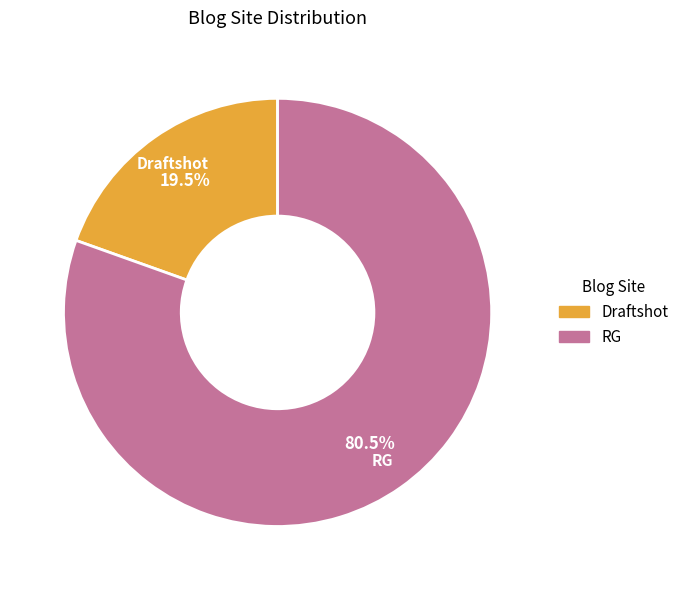

Is it true that RG is 94% of the pie?

False